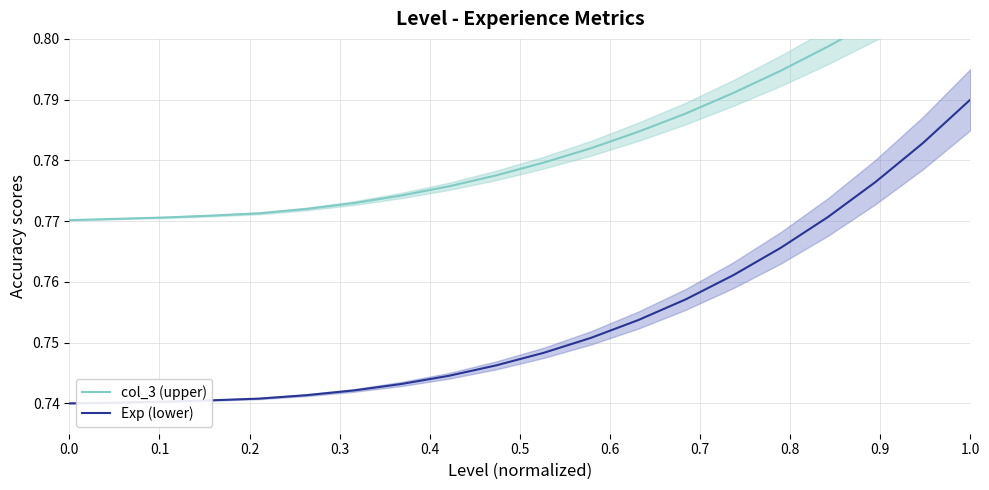

What is the label of the 13th point from the right?

0.7